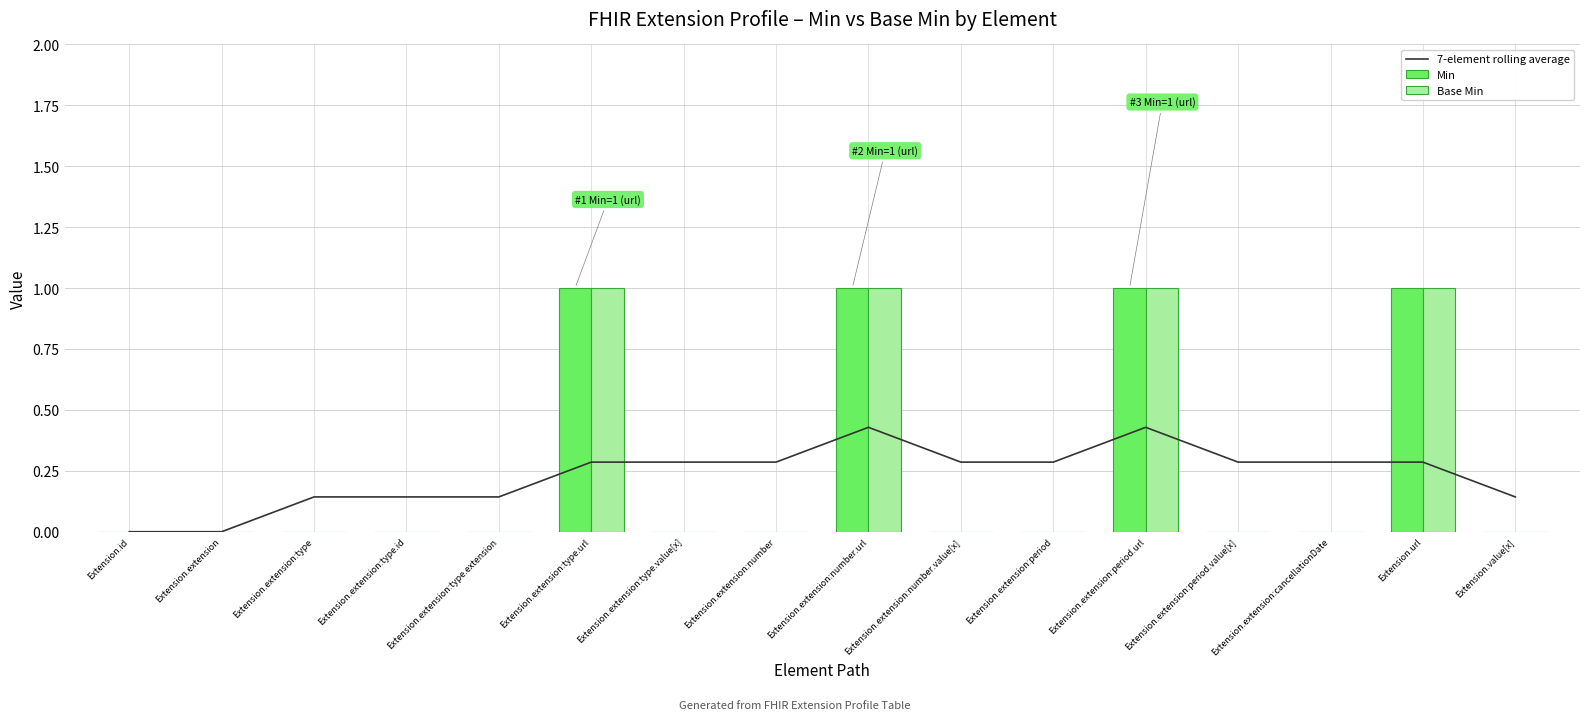

At which category is the sum across all series the highest?

Extension.extension:number.url